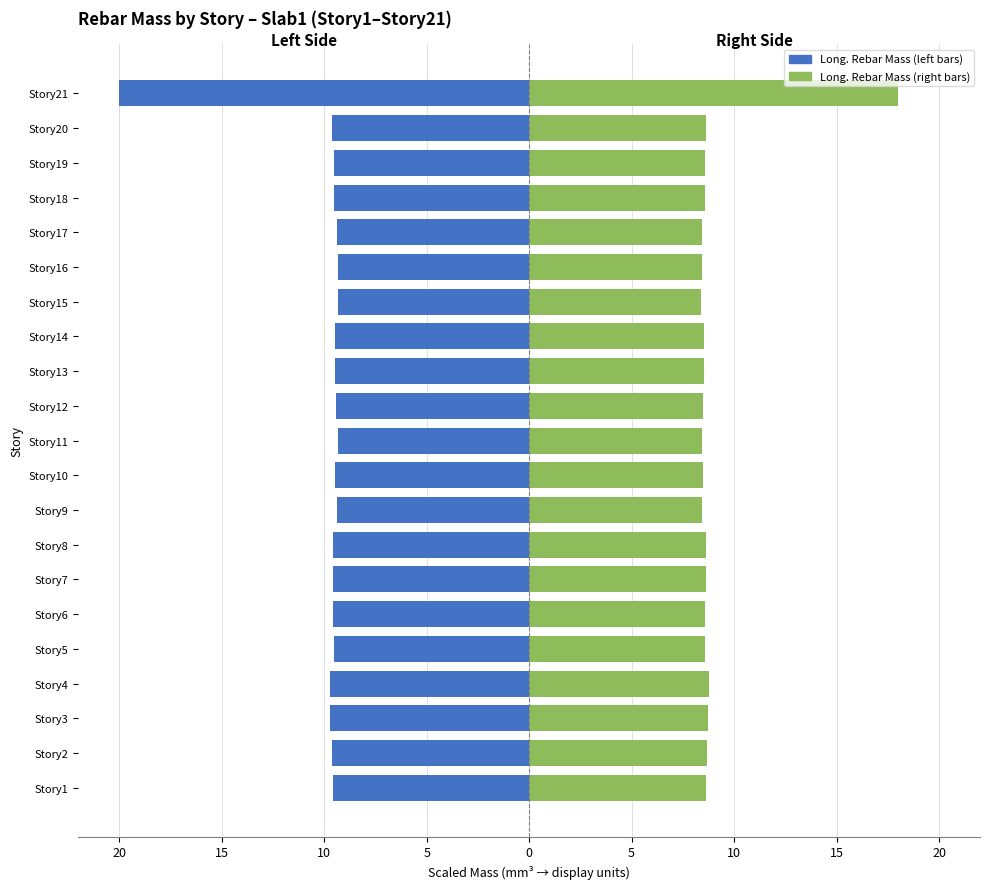

Reading left to right, list all the values displayed in this chart.

Long. Rebar Mass (left): -9.6	-9.6	-9.7	-9.7	-9.5	-9.5	-9.6	-9.6	-9.4	-9.4	-9.3	-9.4	-9.5	-9.5	-9.3	-9.3	-9.4	-9.5	-9.5	-9.6	-20.0
Long. Rebar Mass (right): 8.6	8.7	8.7	8.8	8.6	8.6	8.6	8.6	8.4	8.5	8.4	8.5	8.5	8.5	8.4	8.4	8.4	8.6	8.6	8.6	18.0